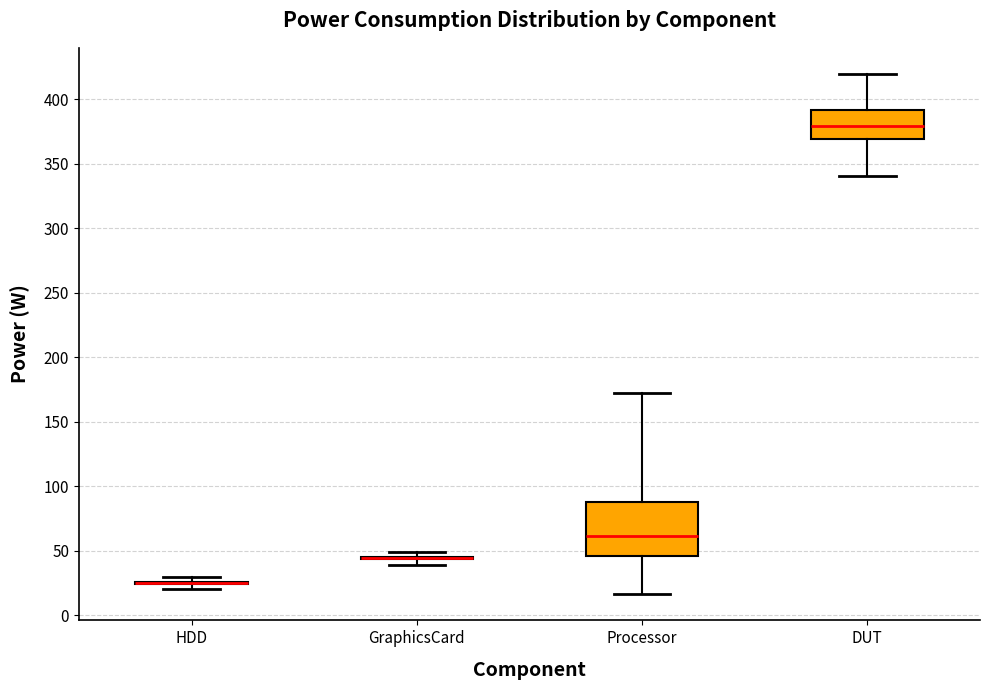

Reading left to right, transcribe this box plot: for each box, give where its median line is, the range the box spans, and where its two whiskers end, as read against the y-axis. The values are not printed on the chart, so give them approximately, as read against the axis.

HDD: box collapsed to a line at 25, whiskers 20 to 30
GraphicsCard: box collapsed to a line at 45, whiskers 40 to 50
Processor: median 60, box 45 to 90, whiskers 15 to 170
DUT: median 380, box 370 to 390, whiskers 340 to 420